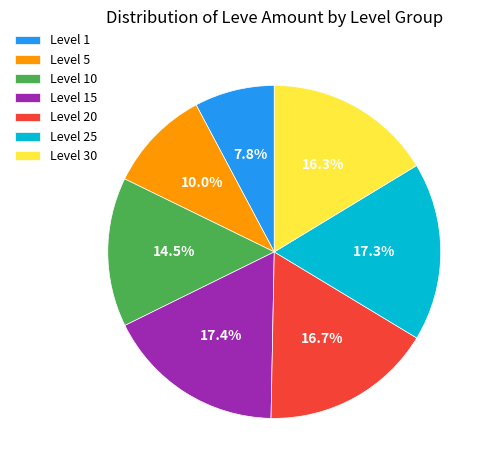

Is the sum of Level 15 and Level 1 greater than half?

No